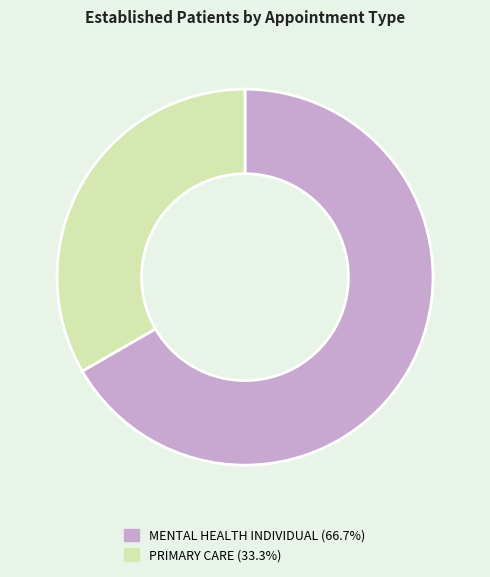

Is there any slice that represents more than half of the pie?

Yes